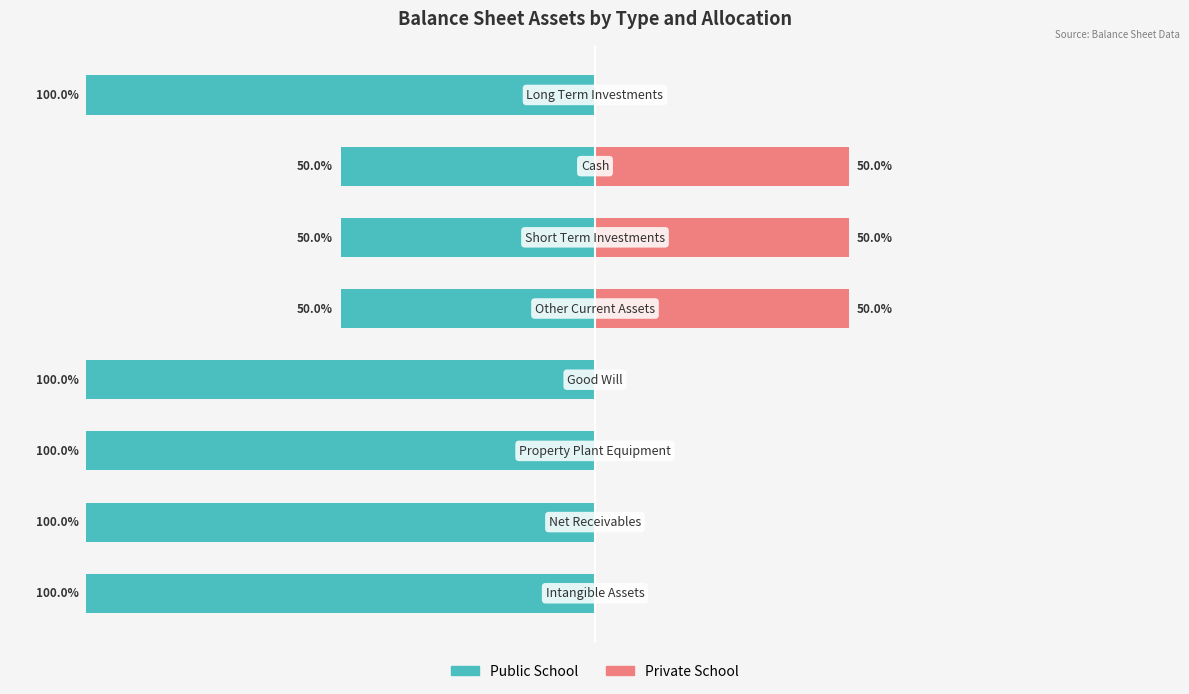

At 2, list the series in order from largest to smallest.

Private School, Public School